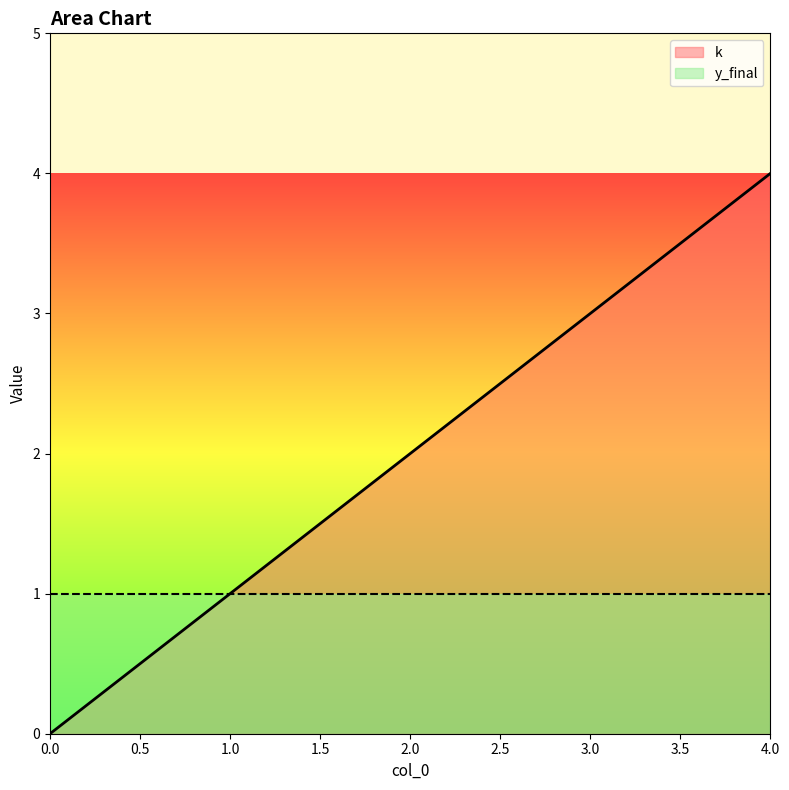

The value at 4 is 4. True or false?

True